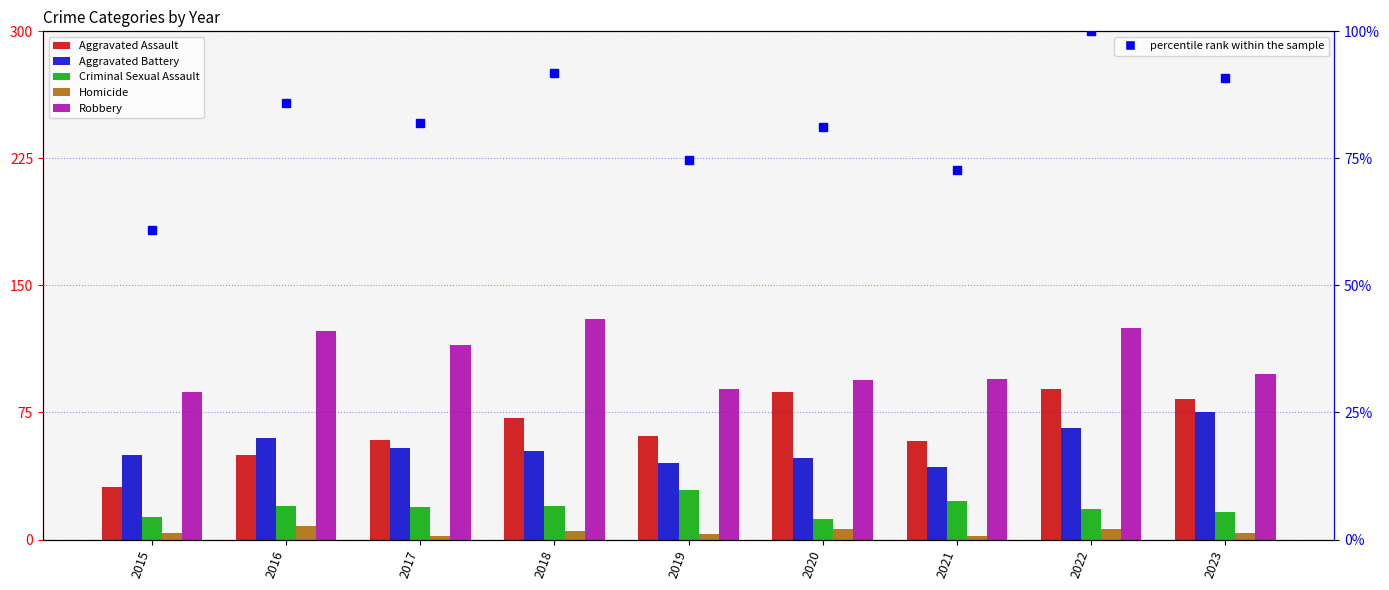

Which category has the lowest value across all series?

2017